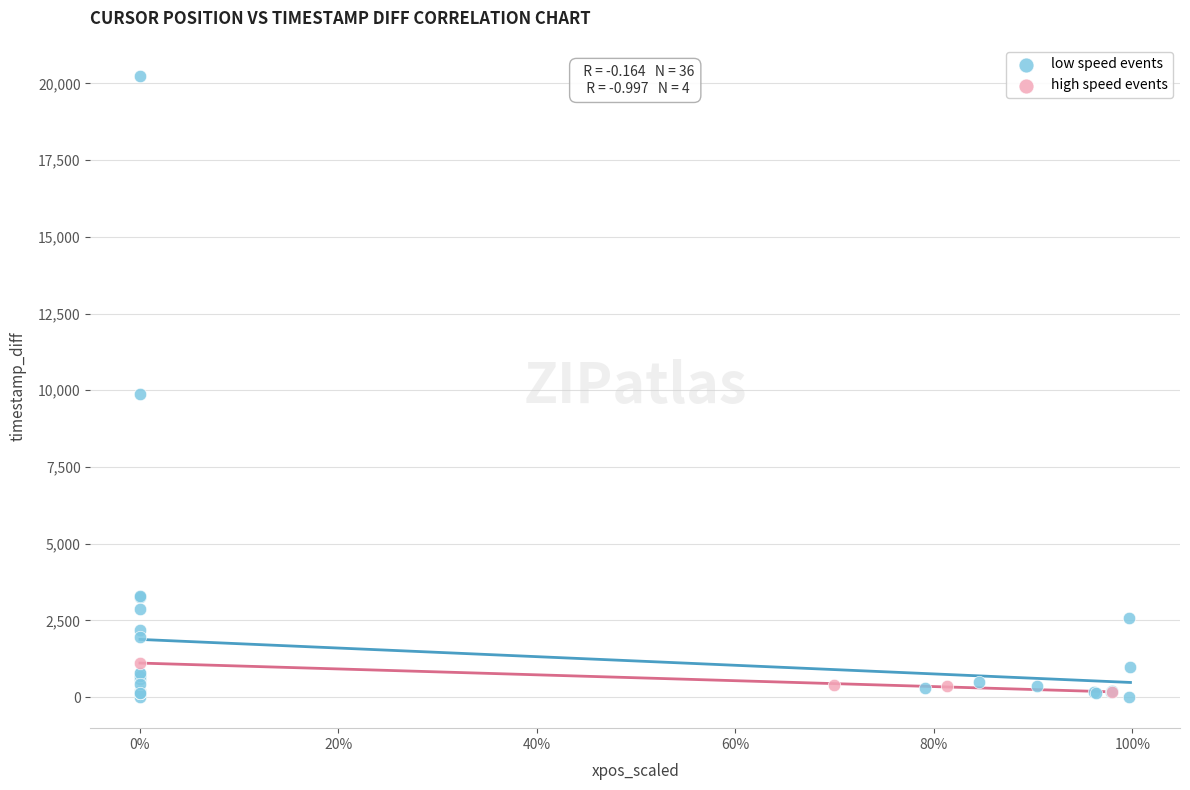

Which series contains the highest Y value?

low speed events